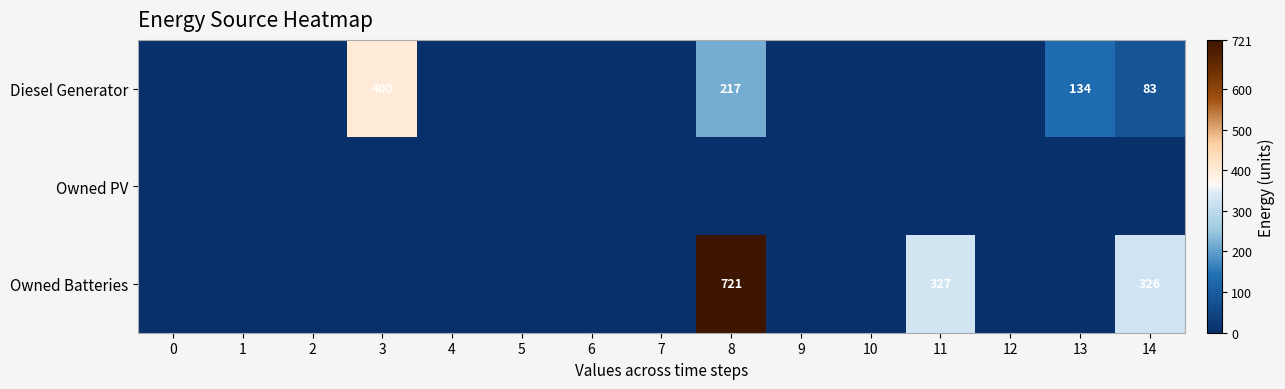

At how many categories does at least one series exceed 205?

4